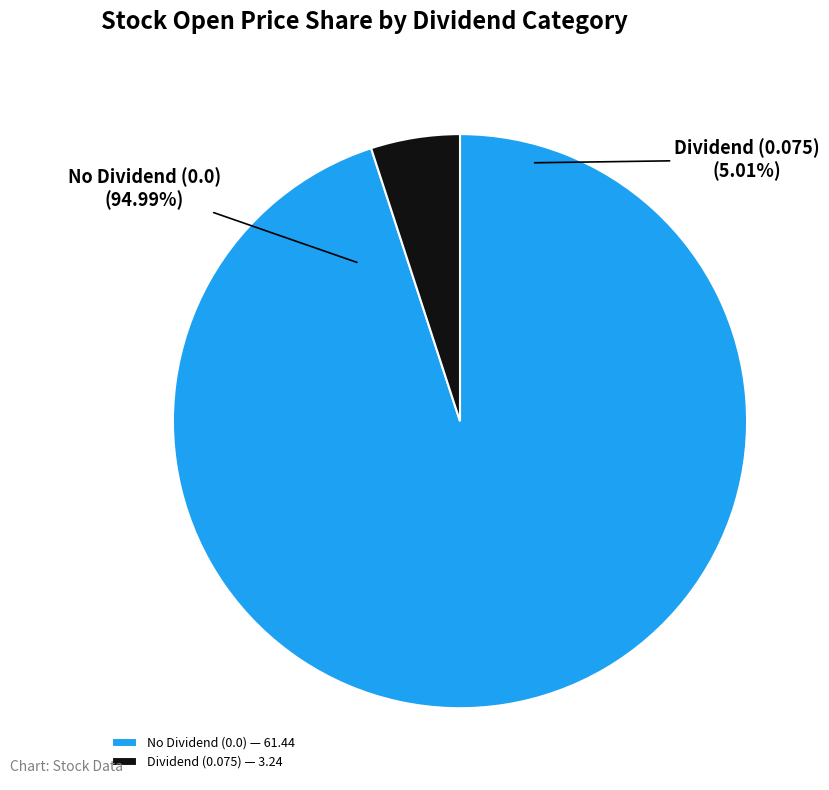

Combined, do 38 and 8 account for over 50%?

No